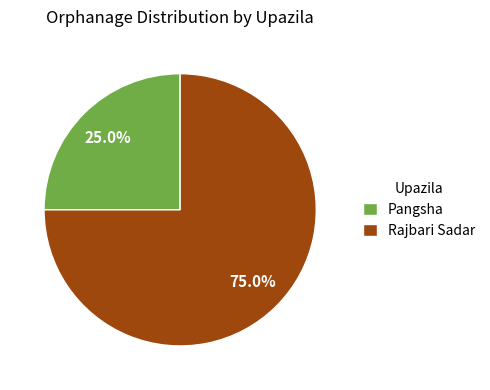

Rank the categories by value from lowest to highest.

Pangsha, Rajbari Sadar